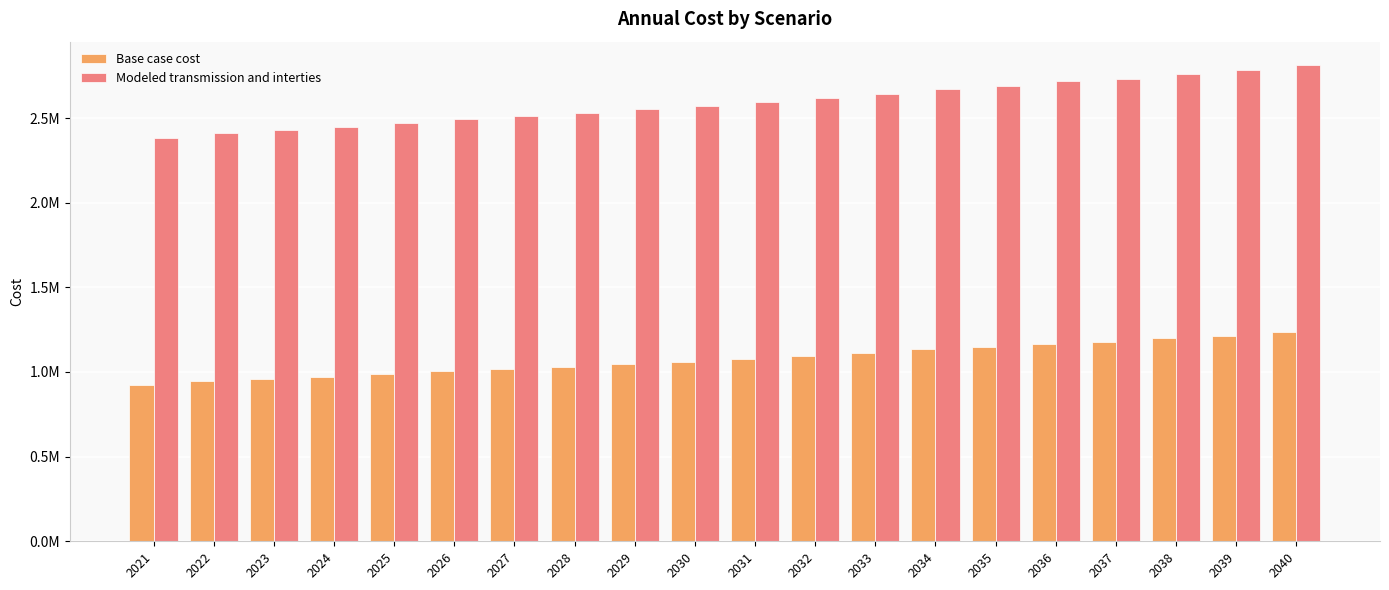

List the series in order of their overall mean, highest first.

Modeled transmission and interties, Base case cost